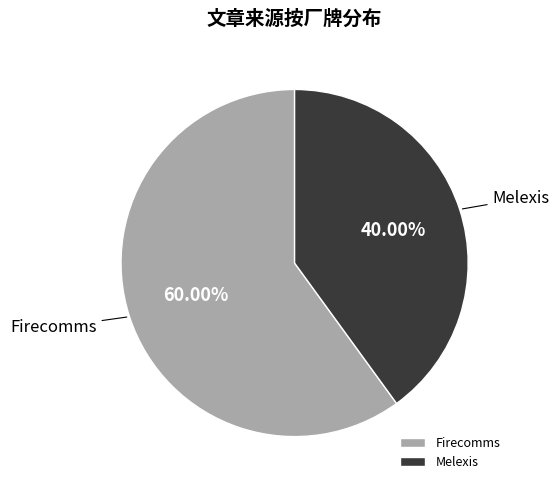

To the nearest percent, what is the difference between the Melexis and Firecomms slice percentages?

20%